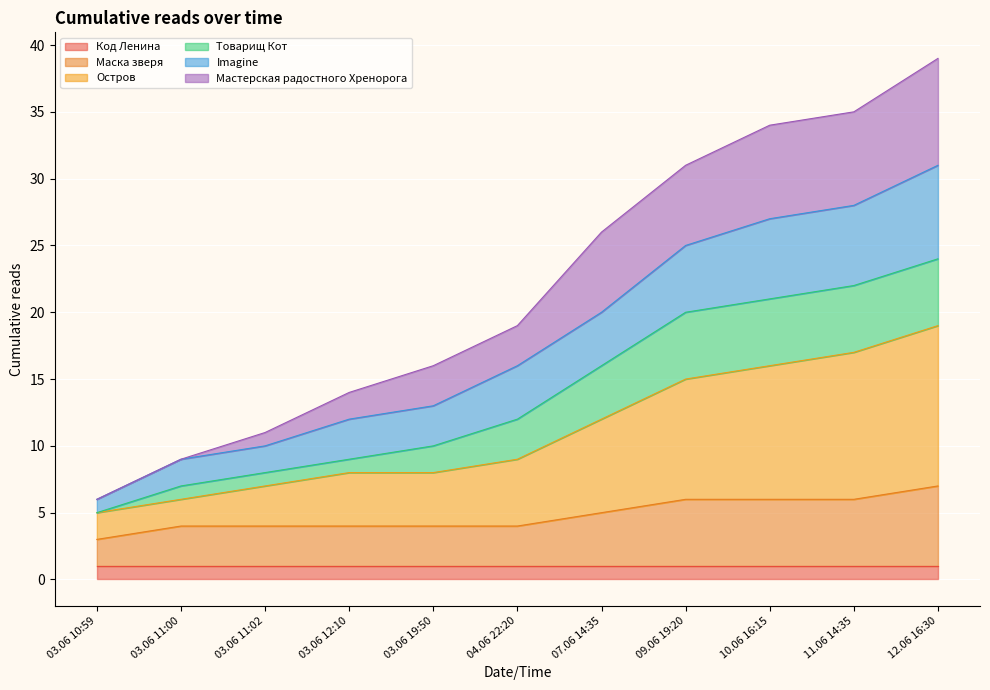

What is the difference between the maximum and second lowest values in the Маска зверя series?

3